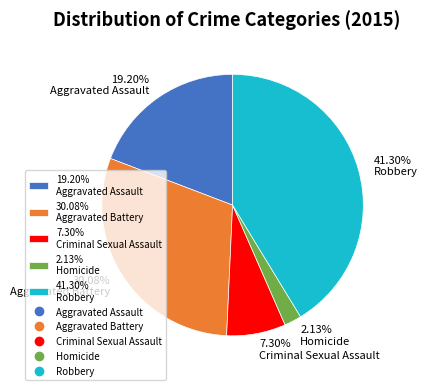

Do 30.08% Aggravated Battery and 7.30% Criminal Sexual Assault together represent more than half of the pie?

No